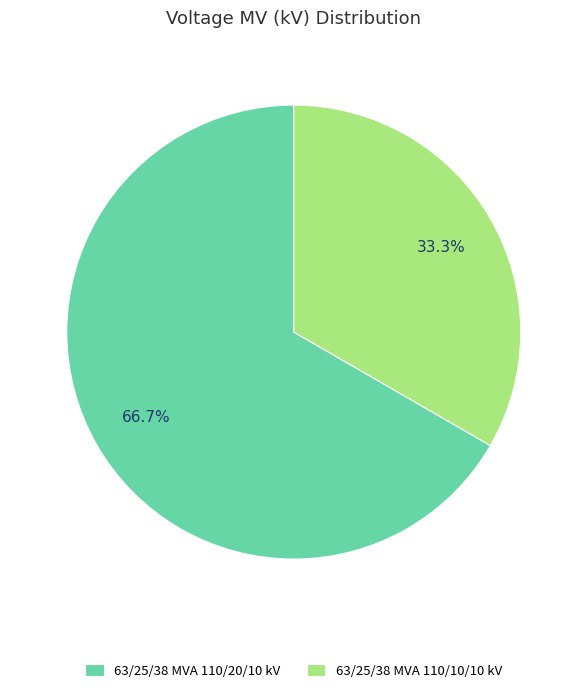

The 63/25/38 MVA 110/20/10 kV slice represents 72% of the pie. True or false?

False